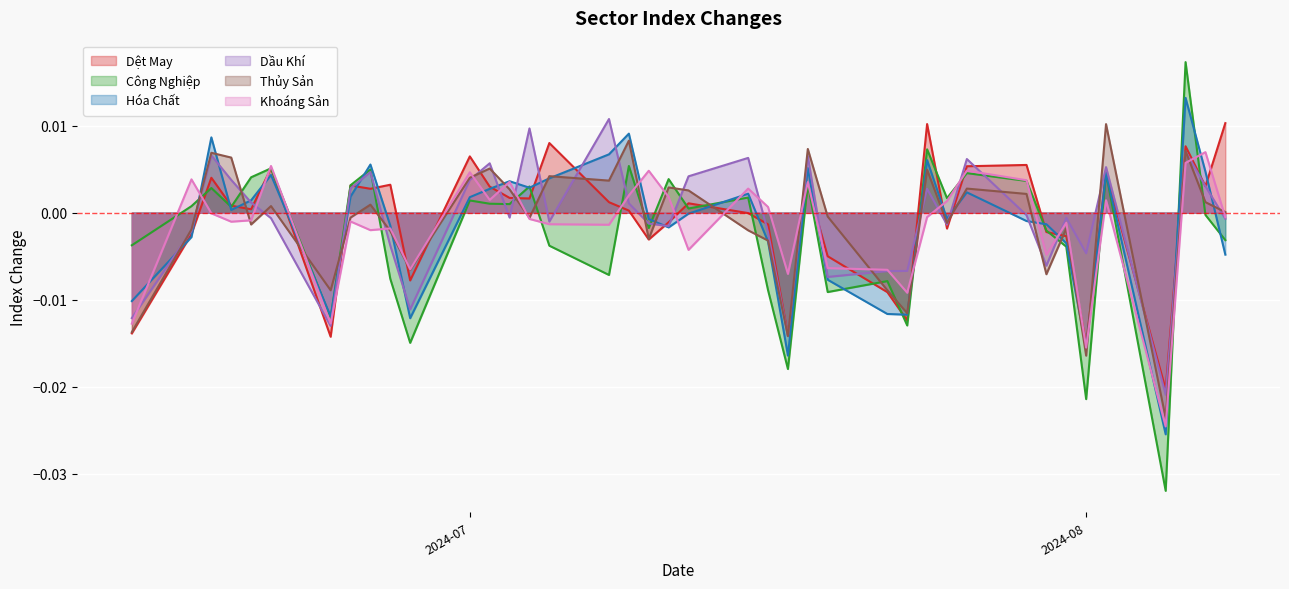

Between 35 and 6, which is larger?

35